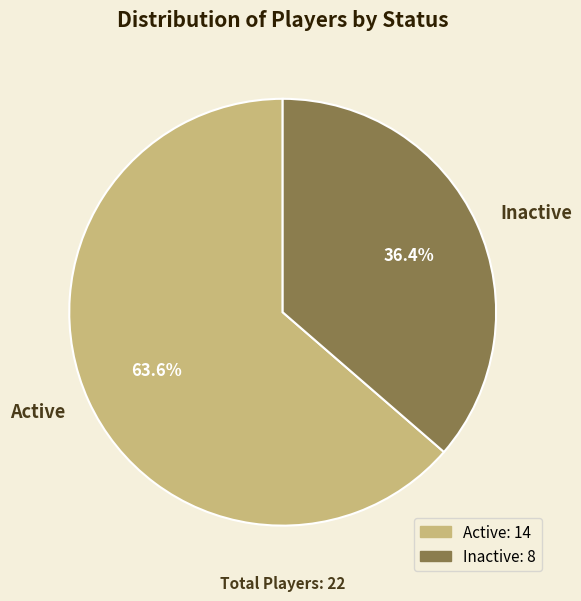

How many segments does this pie chart have?

2